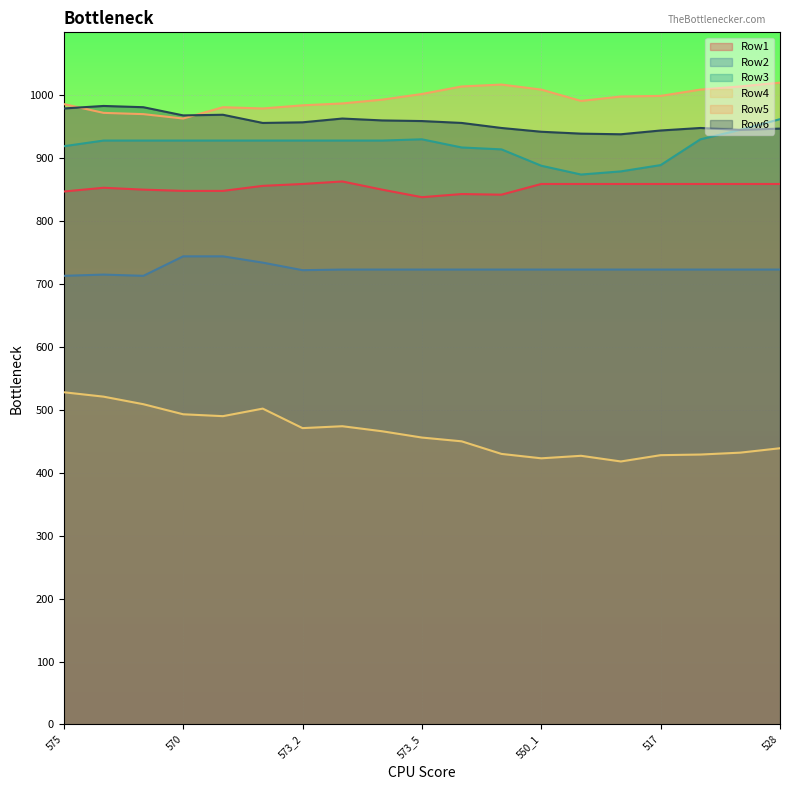

True or false: Row4 and Row3 cross at least once.

False